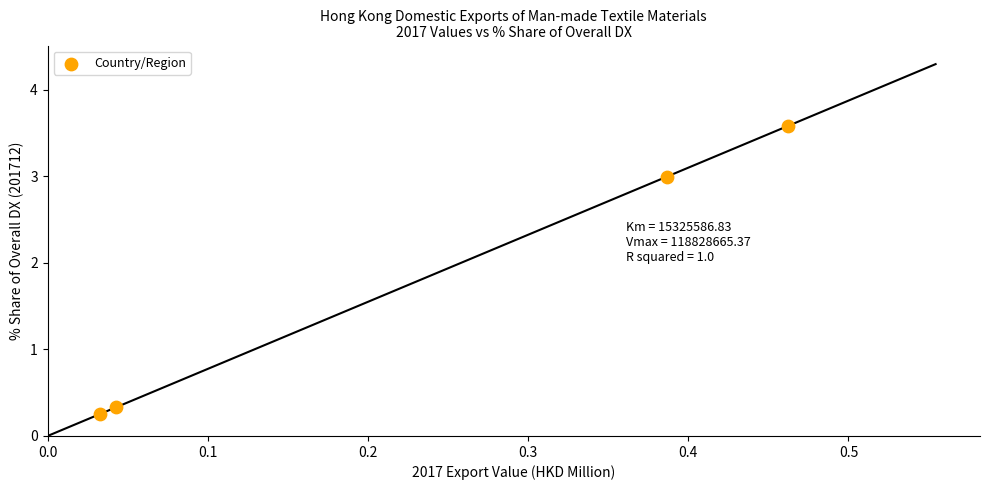

What is the average Y value?

1.8